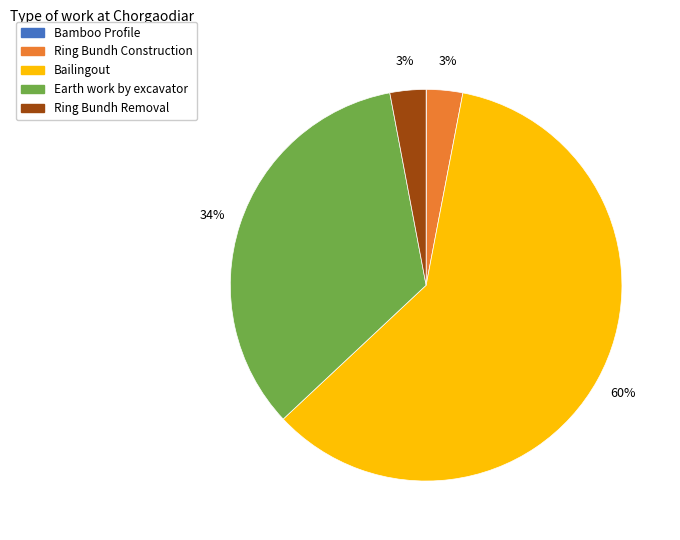

Do Ring Bundh Removal and Earth work by excavator together represent more than half of the pie?

No